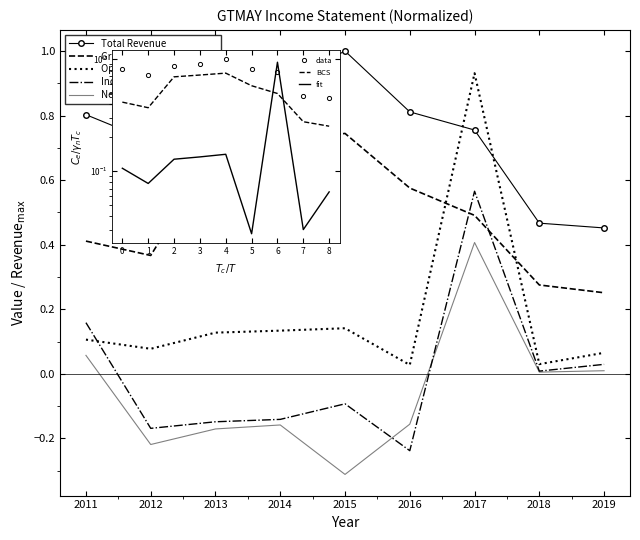

True or false: Net Income and Total Revenue cross at least once.

False